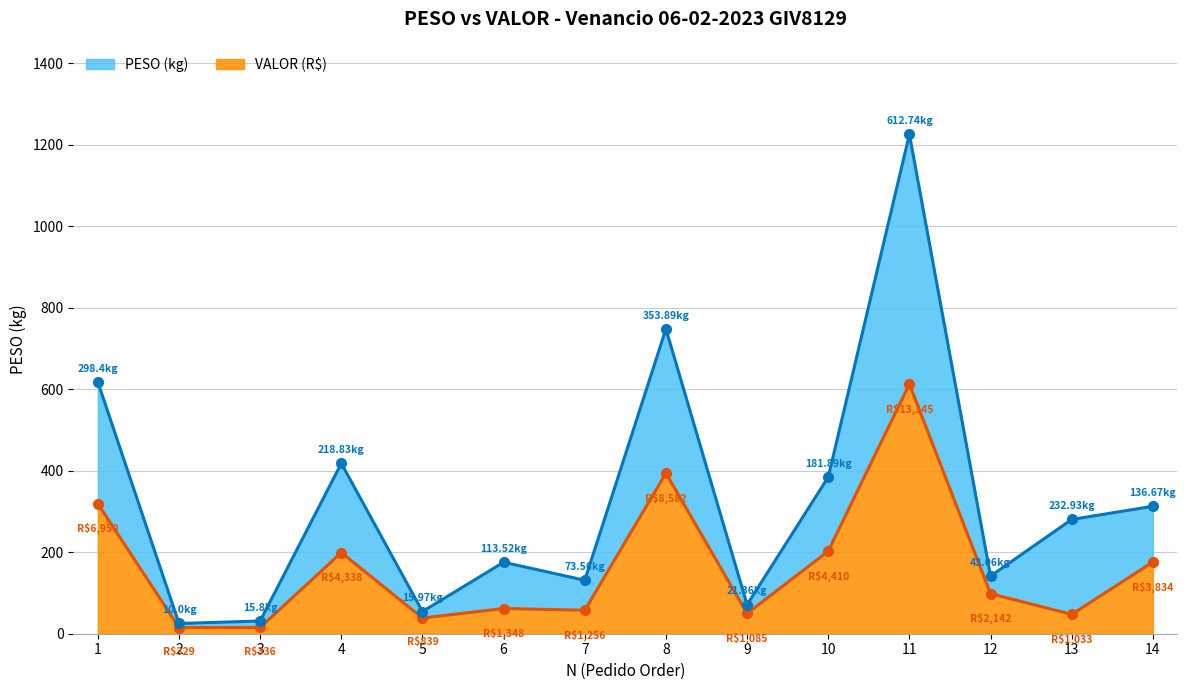

Where does the PESO series first go above 280?

1